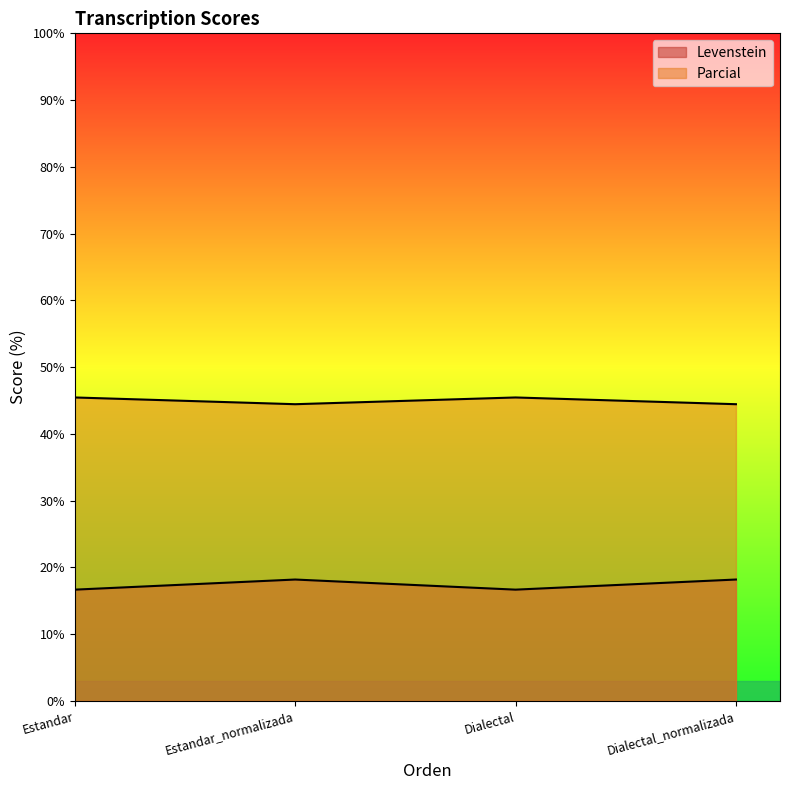

At which category is the sum across all series the highest?

Estandar_normalizada